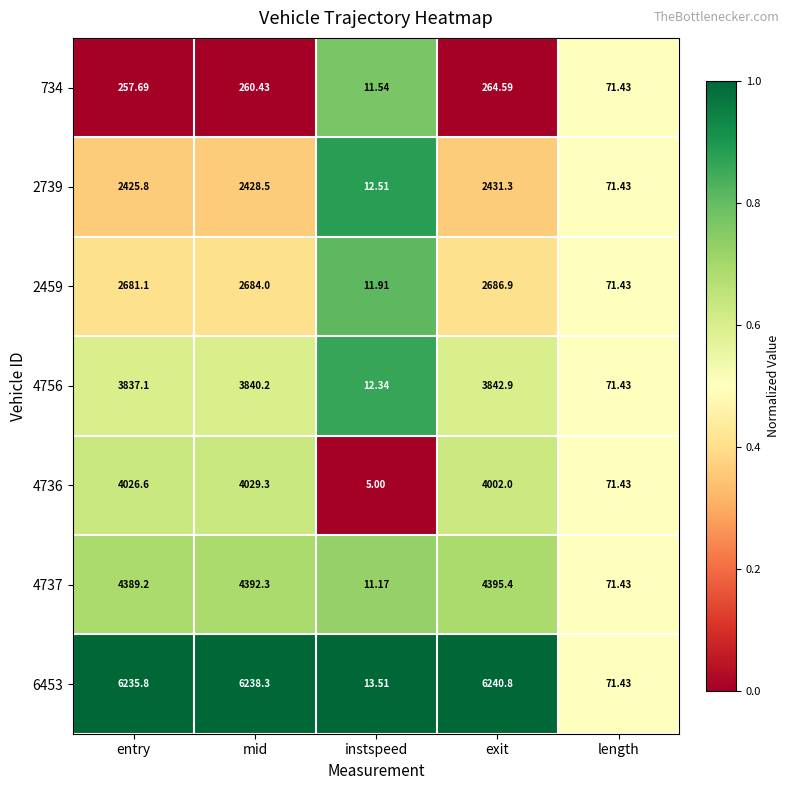

Count the number of categories in the chart.

5